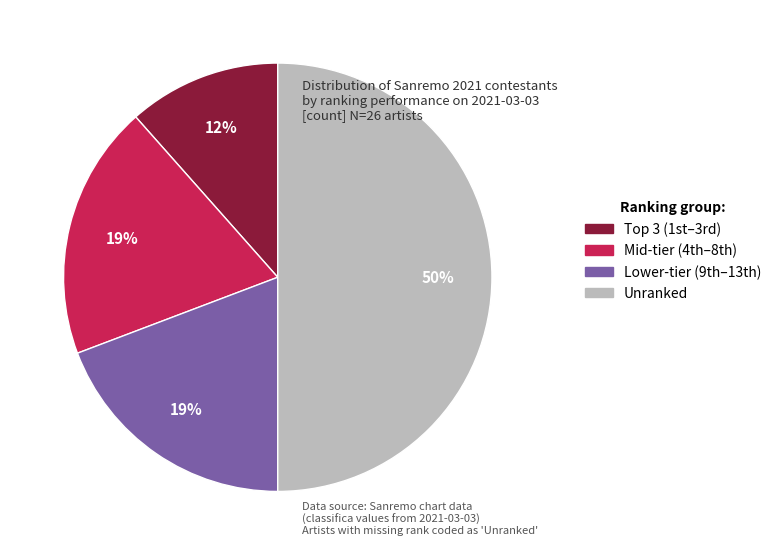

To the nearest percent, what is the difference between the largest and smallest slice percentages?

38%